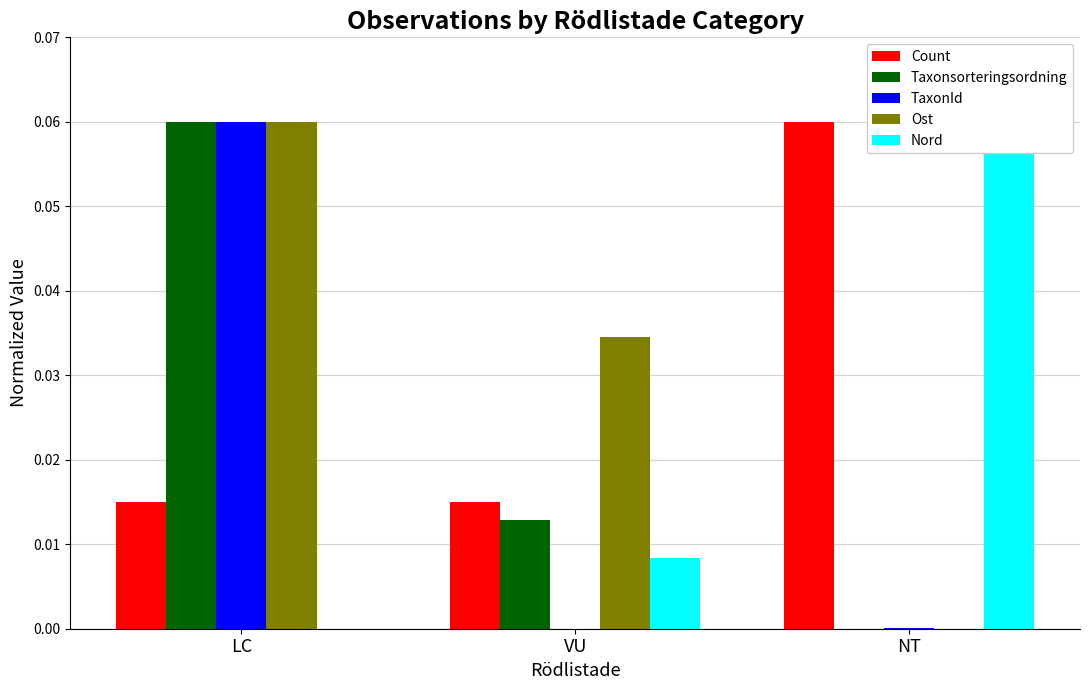

List the labels in order of Taxonsorteringsordning value, smallest first.

NT, VU, LC